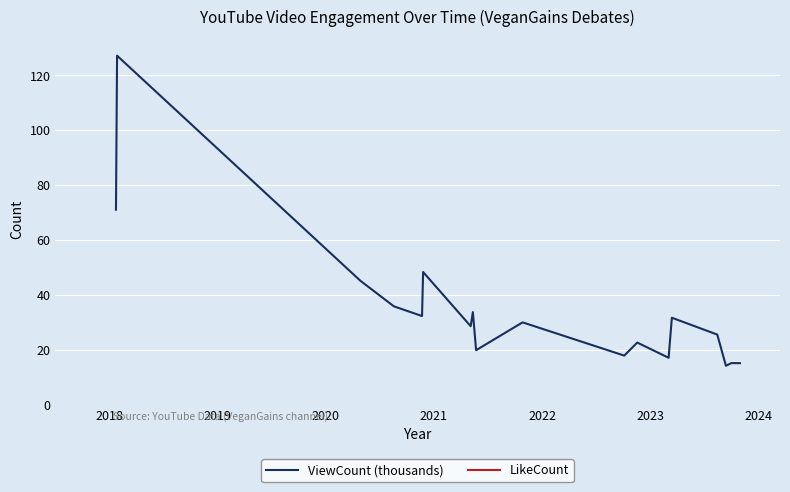

What is the maximum value for ViewCount (thousands)?

127.1